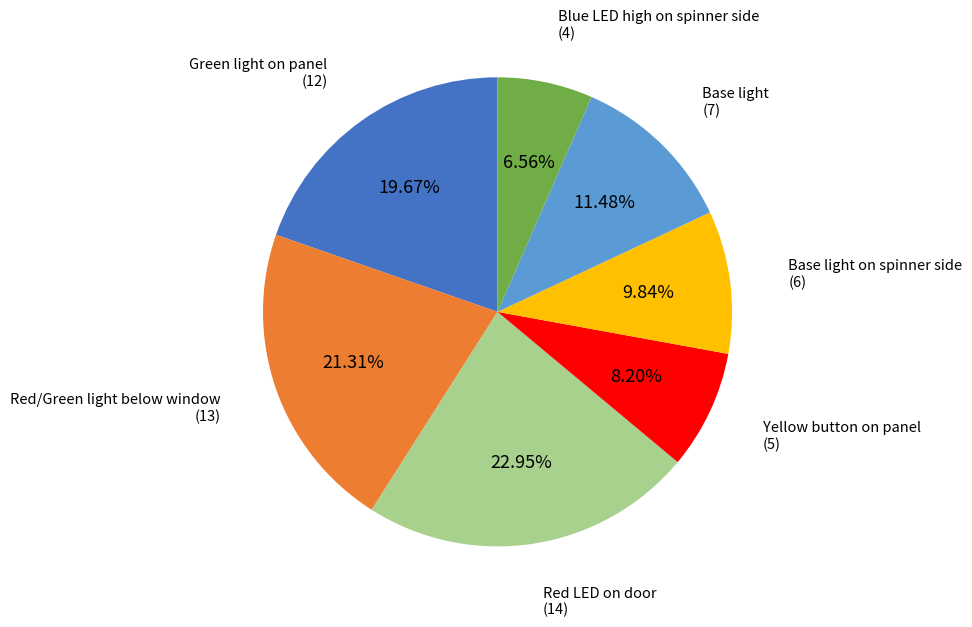

What is the total percentage of Base light and Base light on spinner side?

21.3%